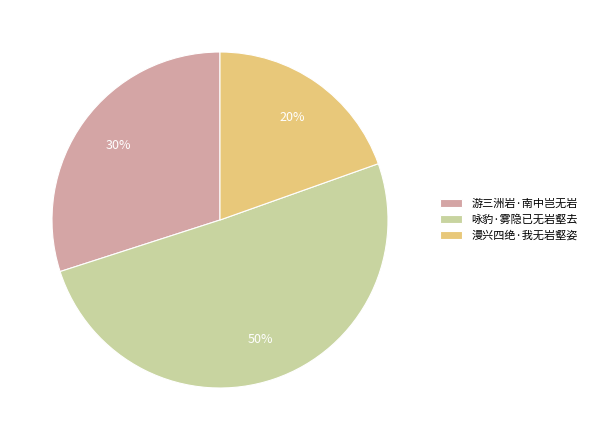

Which has a higher value, 漫兴四绝·我无岩壑姿 or 游三洲岩·南中岂无岩?

游三洲岩·南中岂无岩